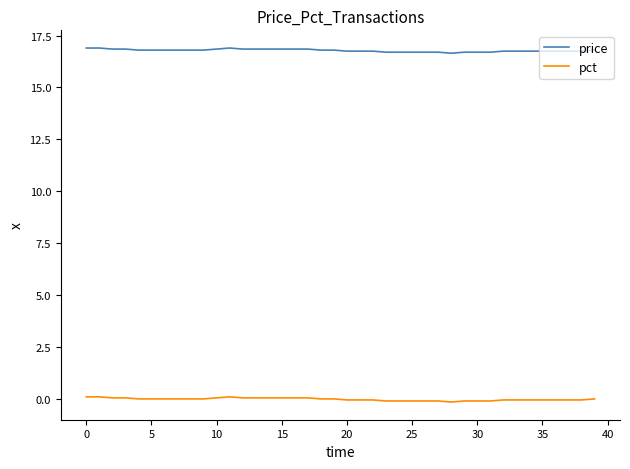

Rank the series by their average value, from lowest to highest.

pct, price